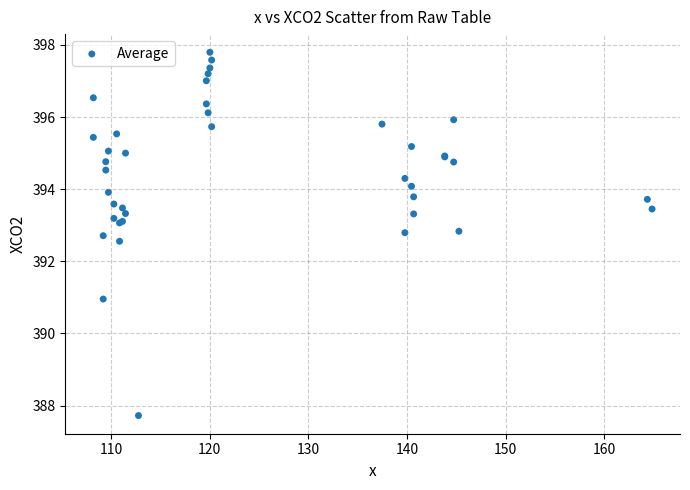

What Y value in the scatter plot is closest to 392?

392.6